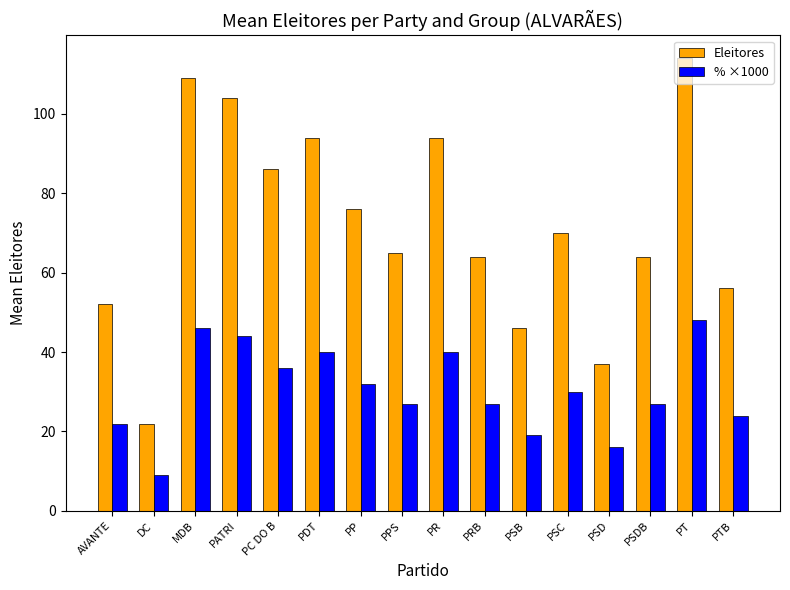

True or false: Eleitores has a value of 131 at PC DO B.

False